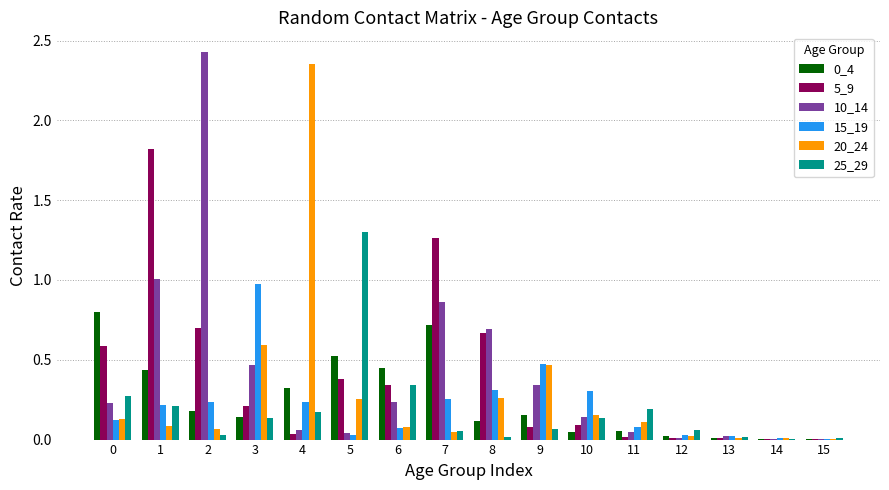

Is the value of 10_14 at 0 greater than the value of 25_29 at 8?

Yes